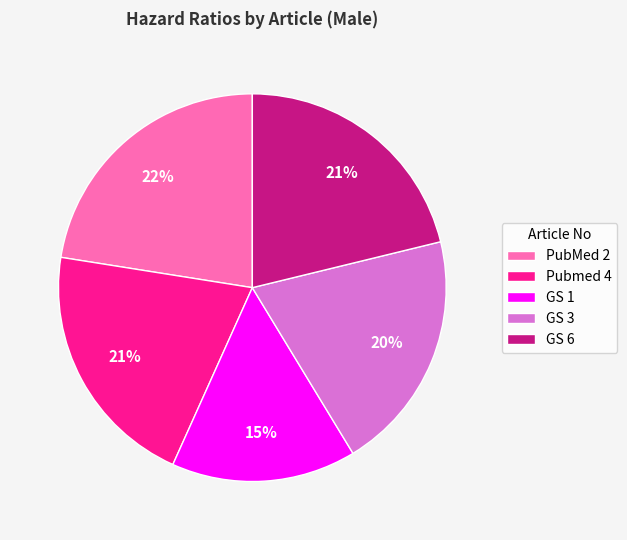

To the nearest percent, what is the difference between the largest and smallest slice percentages?

7%